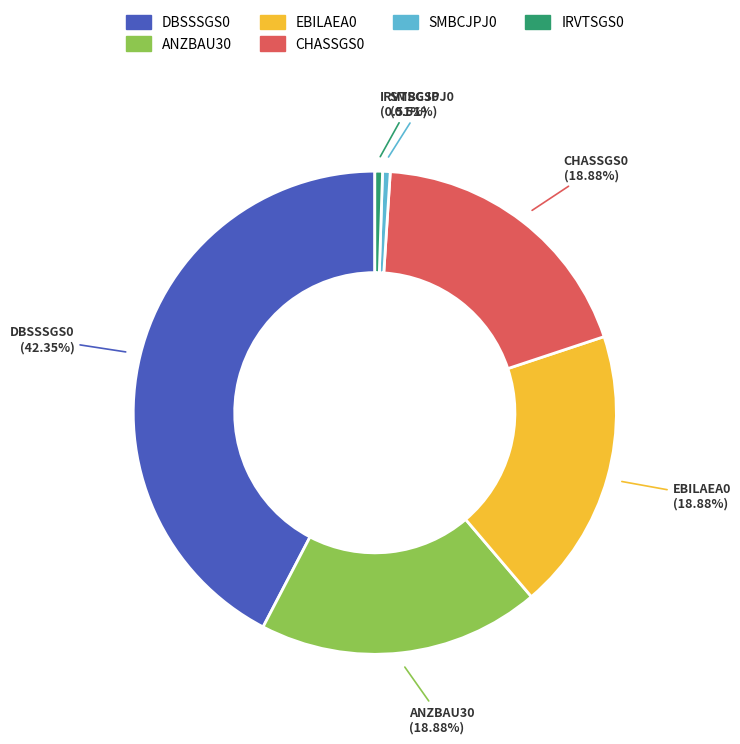

Count the number of slices in the pie.

6